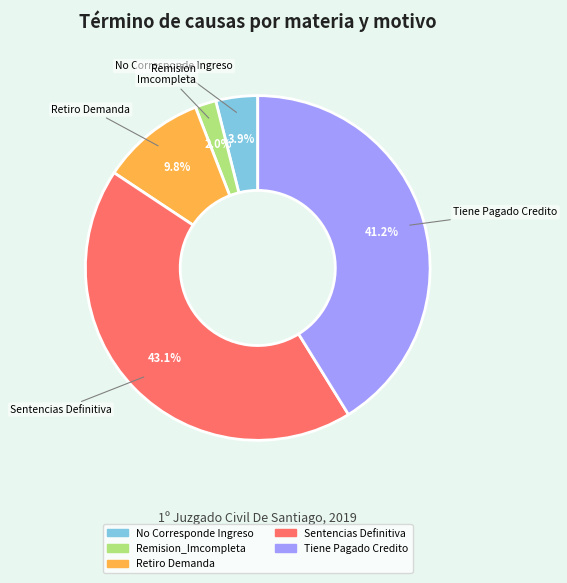

To the nearest percent, what is the average slice percentage?

20%